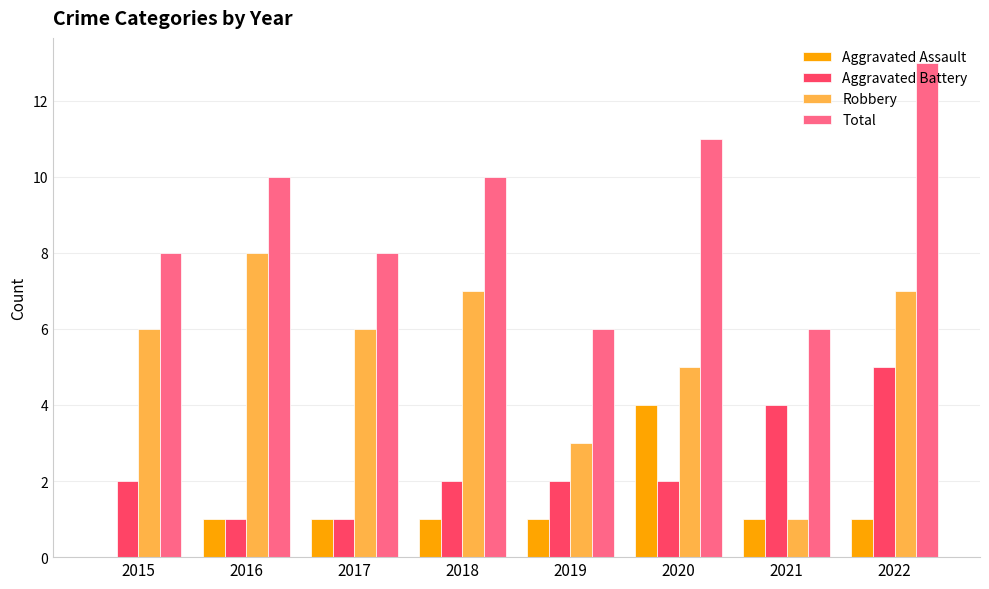

Reading right to left, transcribe all the data shown in this chart.

Aggravated Assault: 2022=1	2021=1	2020=4	2019=1	2018=1	2017=1	2016=1	2015=0
Aggravated Battery: 2022=5	2021=4	2020=2	2019=2	2018=2	2017=1	2016=1	2015=2
Robbery: 2022=7	2021=1	2020=5	2019=3	2018=7	2017=6	2016=8	2015=6
Total: 2022=13	2021=6	2020=11	2019=6	2018=10	2017=8	2016=10	2015=8